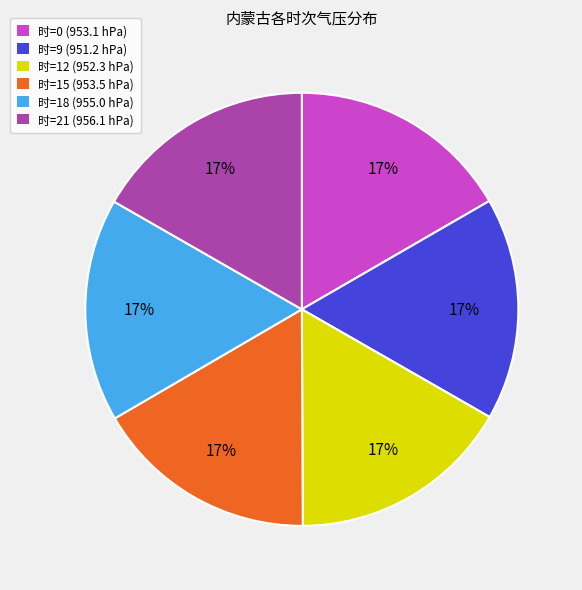

To the nearest percent, what percentage of the pie is 时=0 (953.1 hPa)?

17%